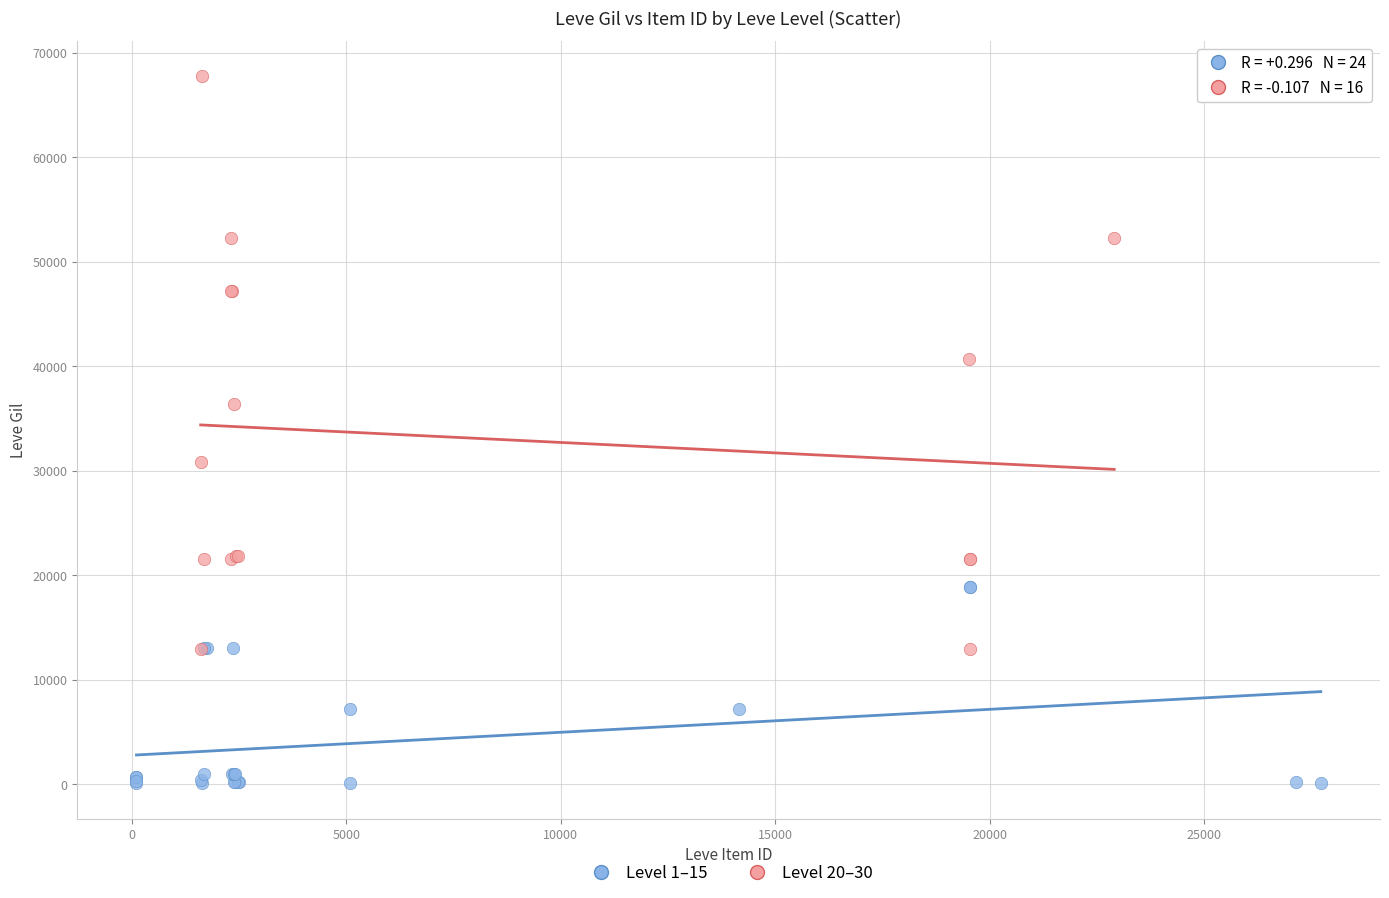

Which series contains the highest Y value?

Level 20–30